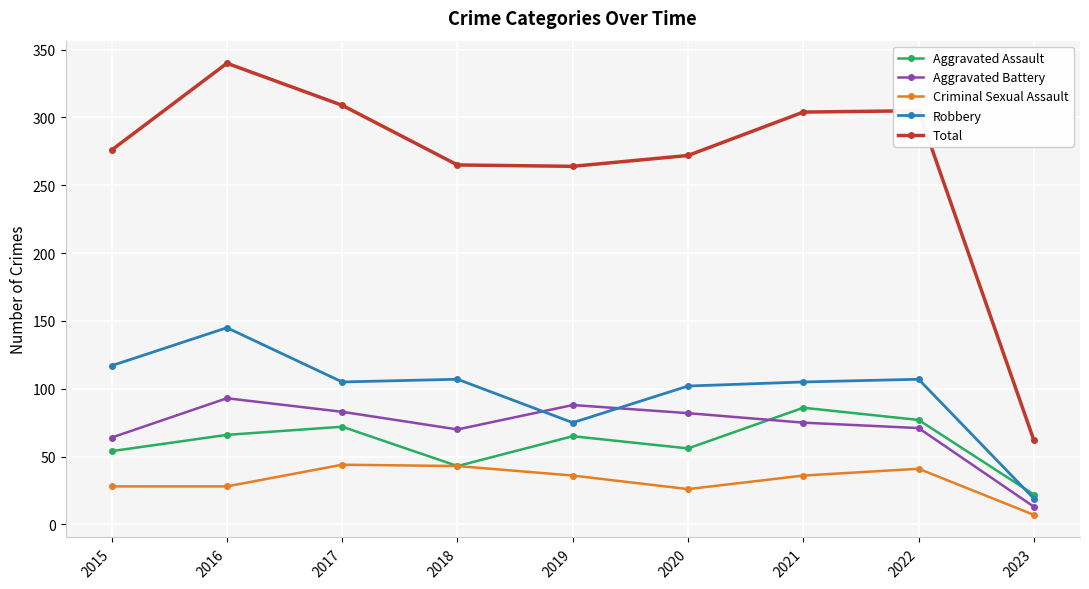

What is the approximate value of Aggravated Battery at 2018, to the nearest 5?

70